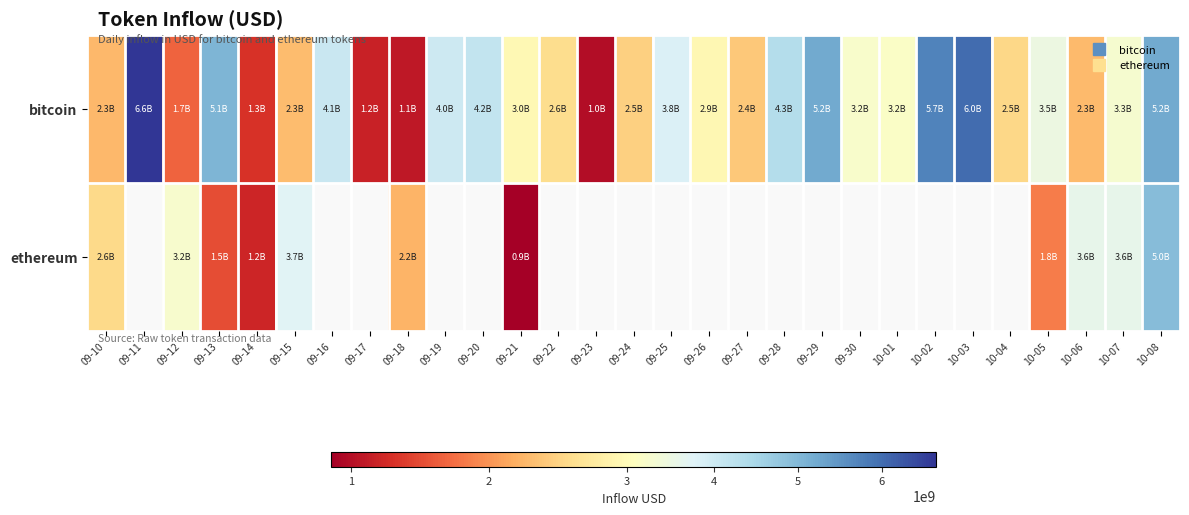

What is the average value of the bitcoin series?

3326761072.3